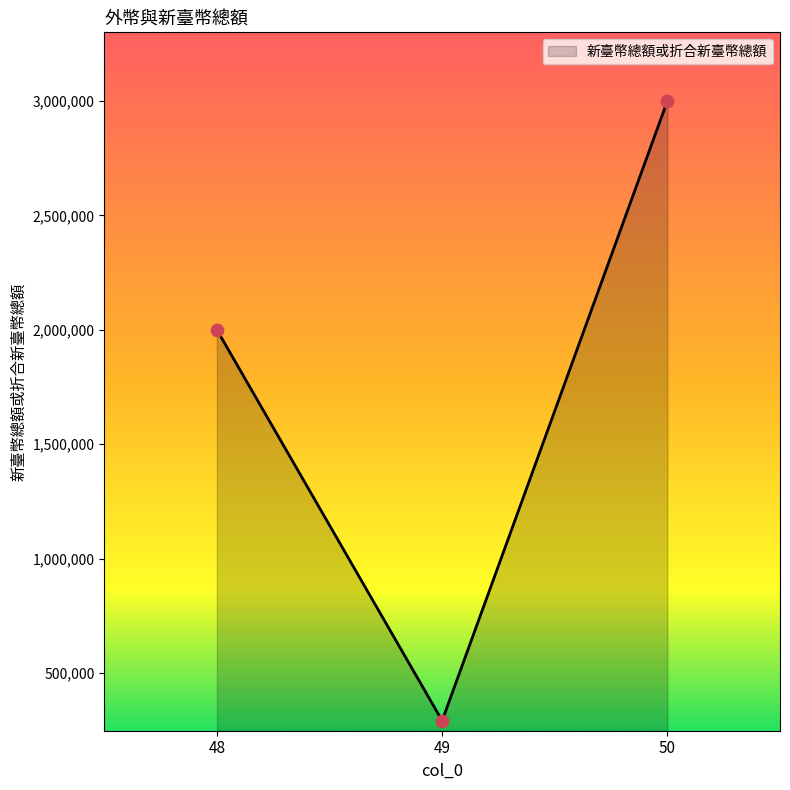

Between 50 and 49, which is larger?

50